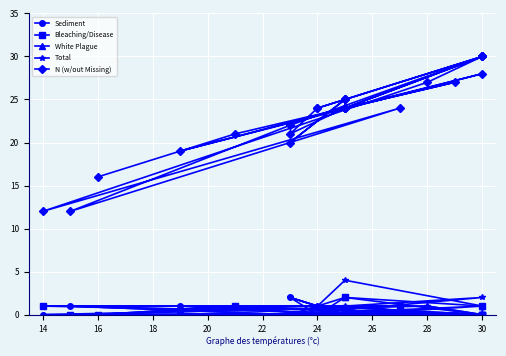

In Sediment, how many points are higher than both neighbors (excluding endpoints)?

3